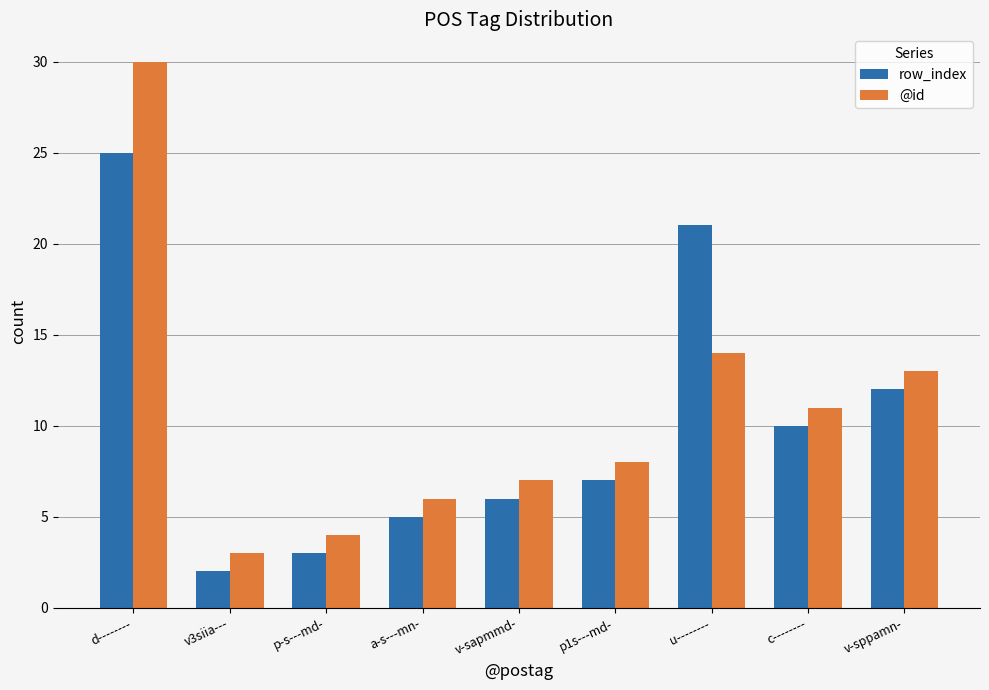

At which category does the chart reach its peak across all series?

d--------